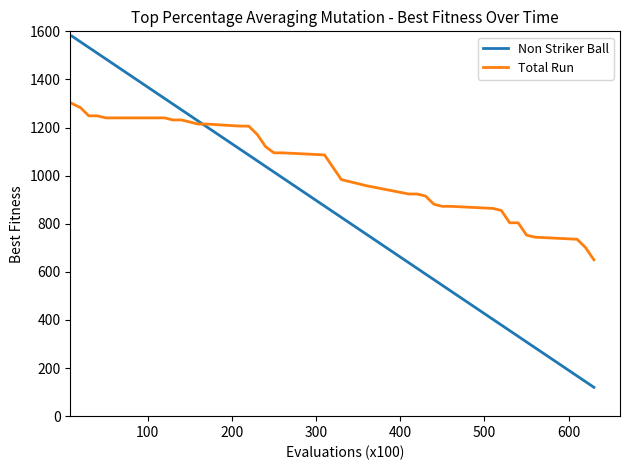

What is the greatest value displayed?

1580.0